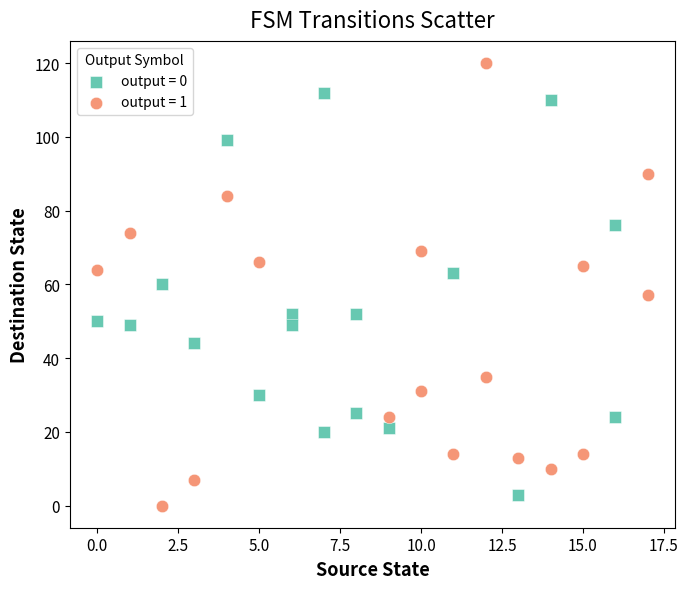

Which series has the largest Y range (max minus min)?

output = 1